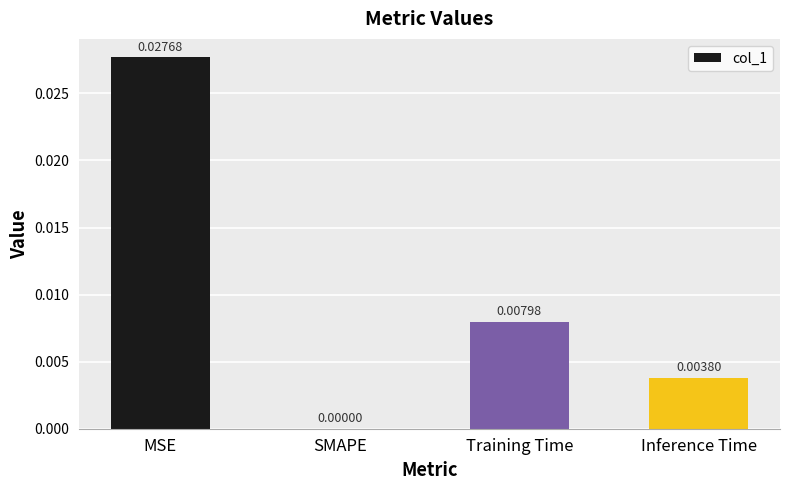

Which has a higher value, SMAPE or Inference Time?

Inference Time